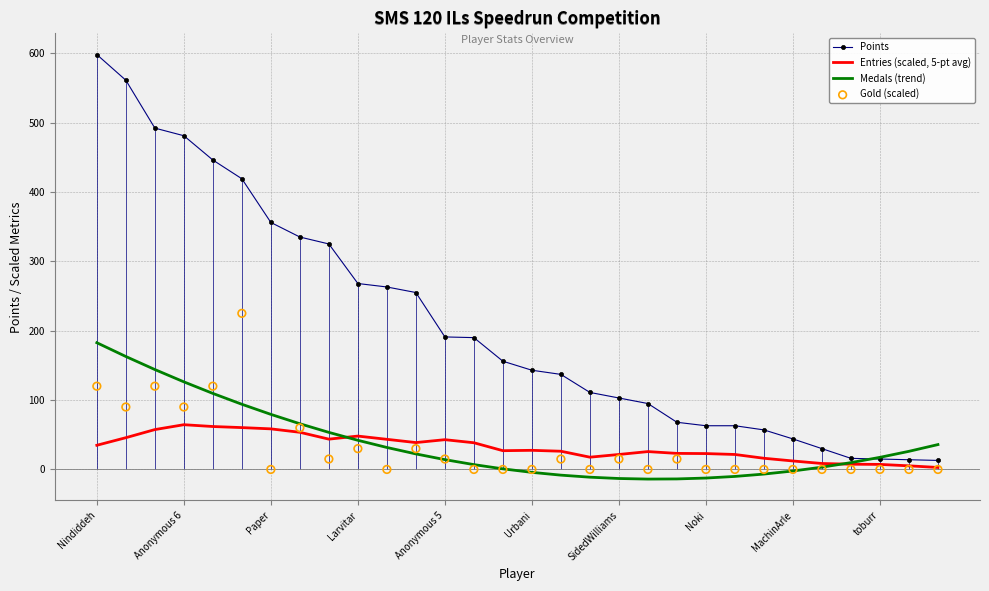

At how many categories does at least one series exceed 115?

17